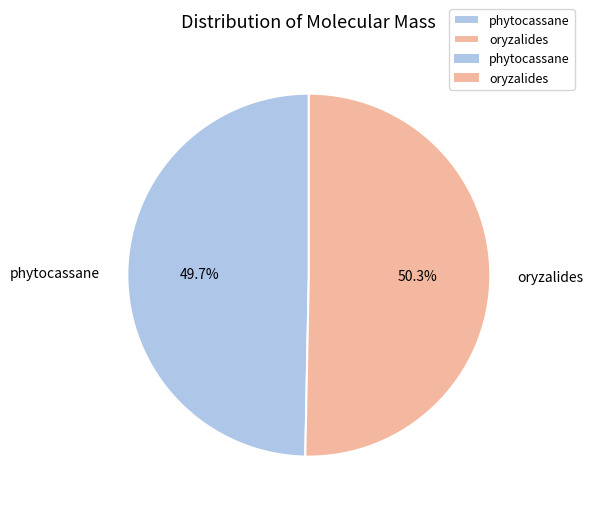

How many segments does this pie chart have?

2